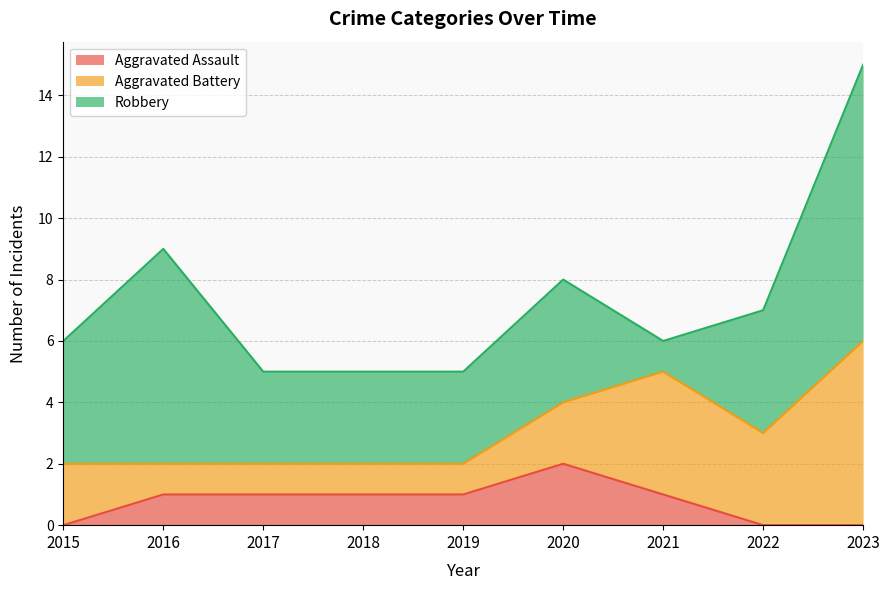

What is the total value across all series at 2017?

5